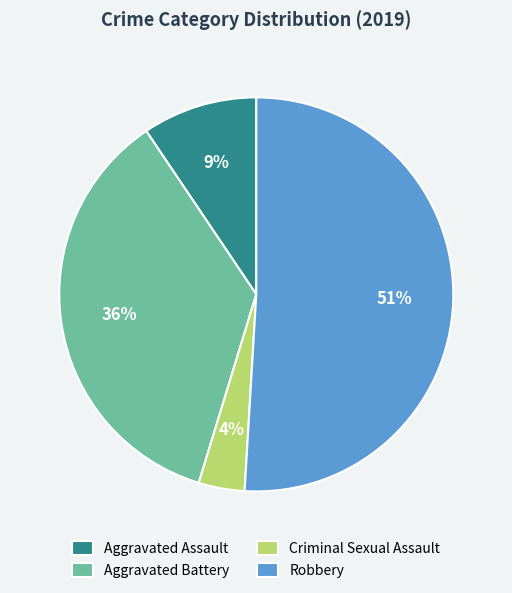

Is it true that Criminal Sexual Assault is 14% of the pie?

False